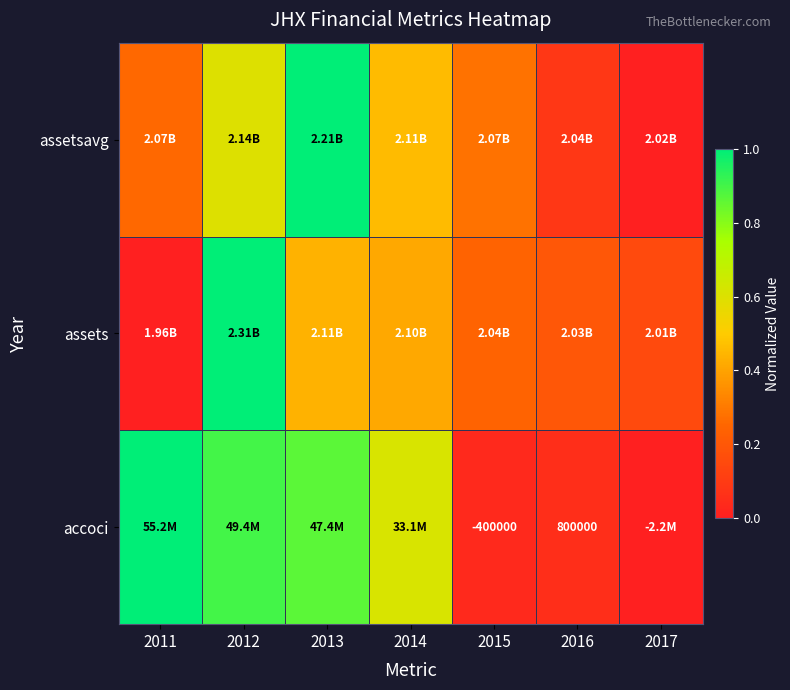

Which series has the largest total across all categories?

accoci